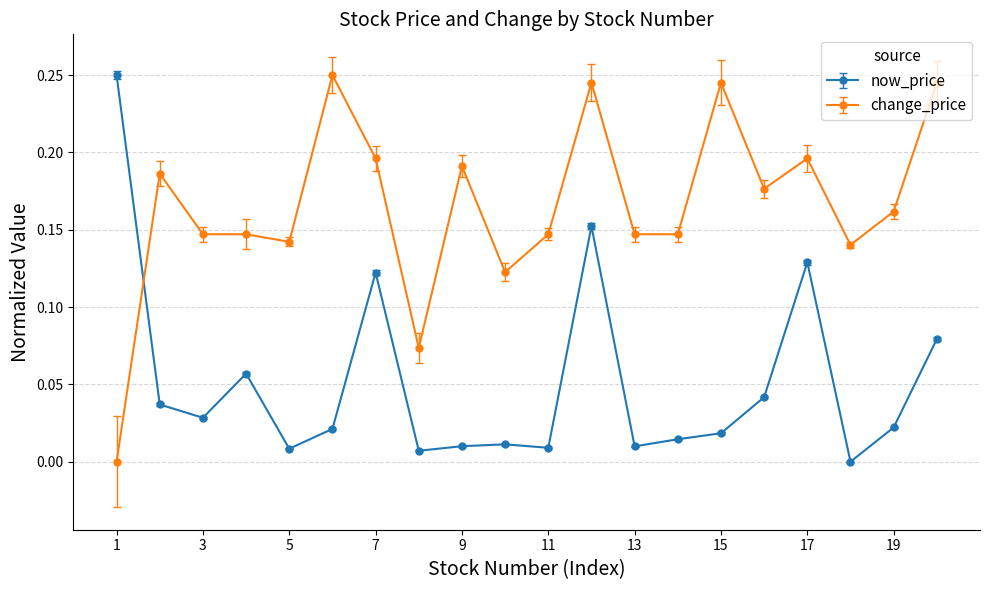

List the series in order of their overall mean, highest first.

change_price, now_price